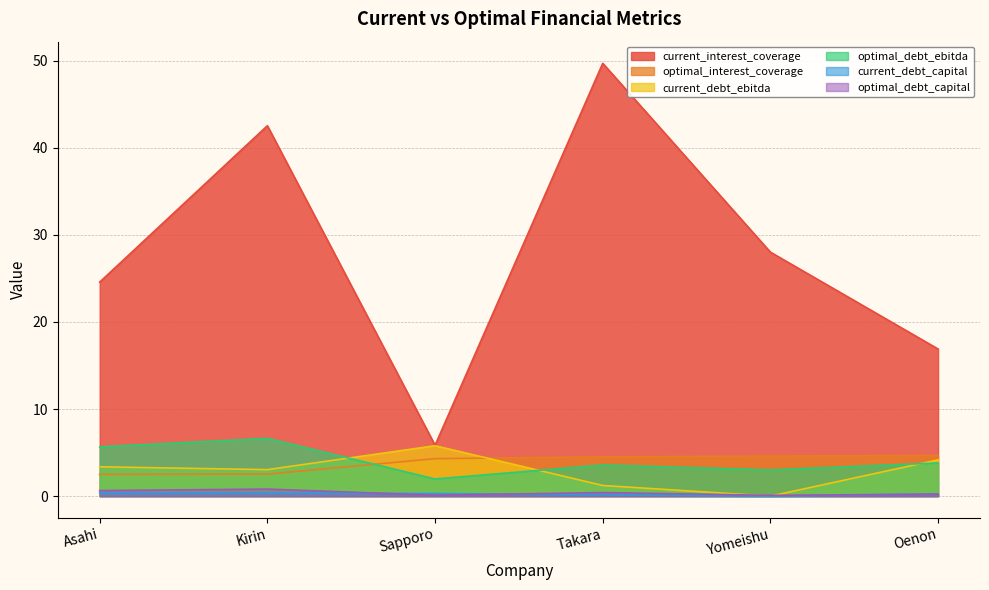

True or false: optimal_debt_ebitda and current_debt_capital cross at least once.

False